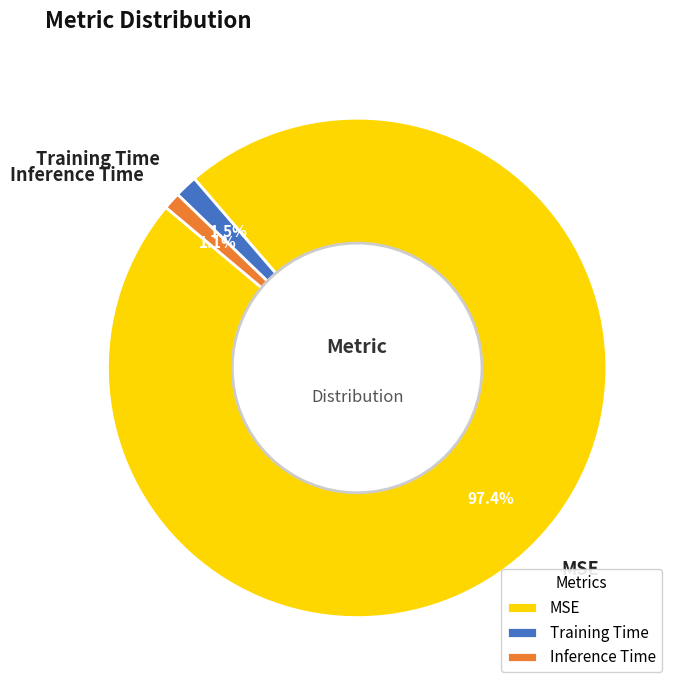

Count the number of slices in the pie.

3